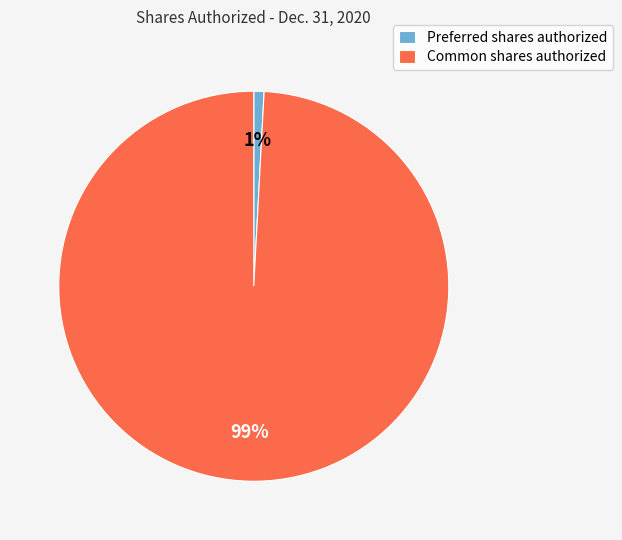

Is the sum of Preferred shares authorized and Common shares authorized greater than half?

Yes